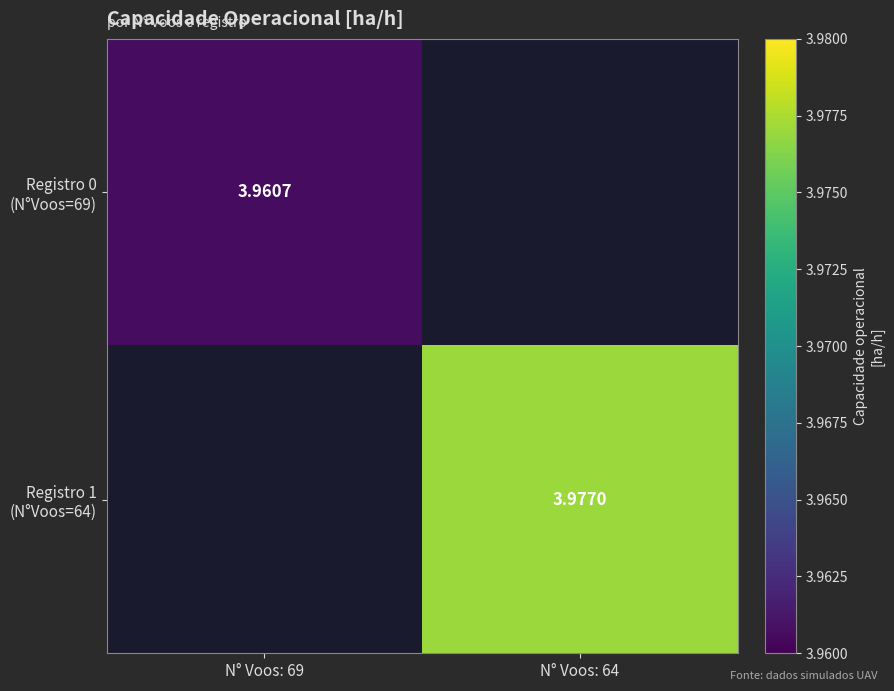

What is the maximum value shown in the chart?

4.0